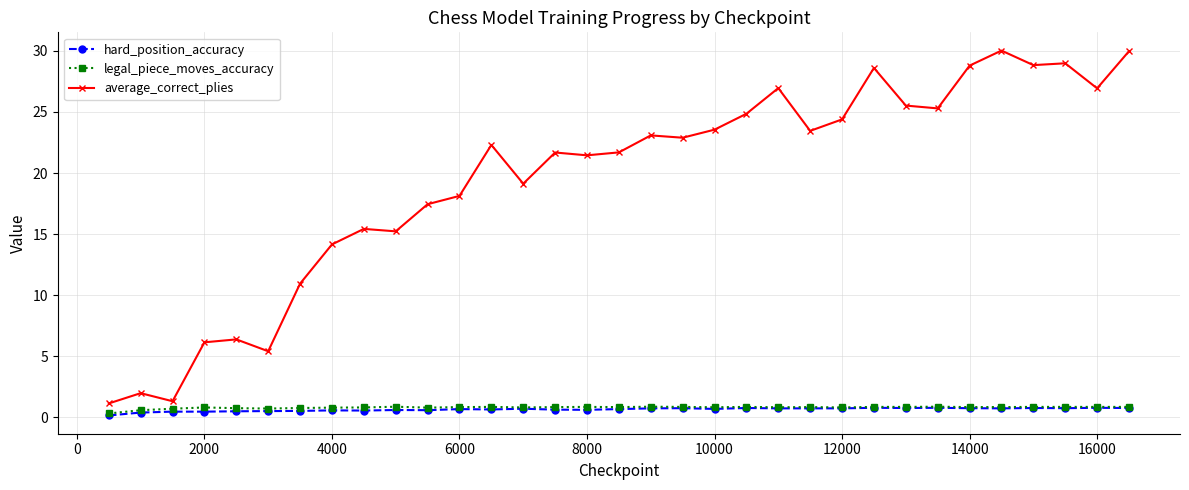

True or false: hard_position_accuracy has more than 0 points higher than both neighbors.

True